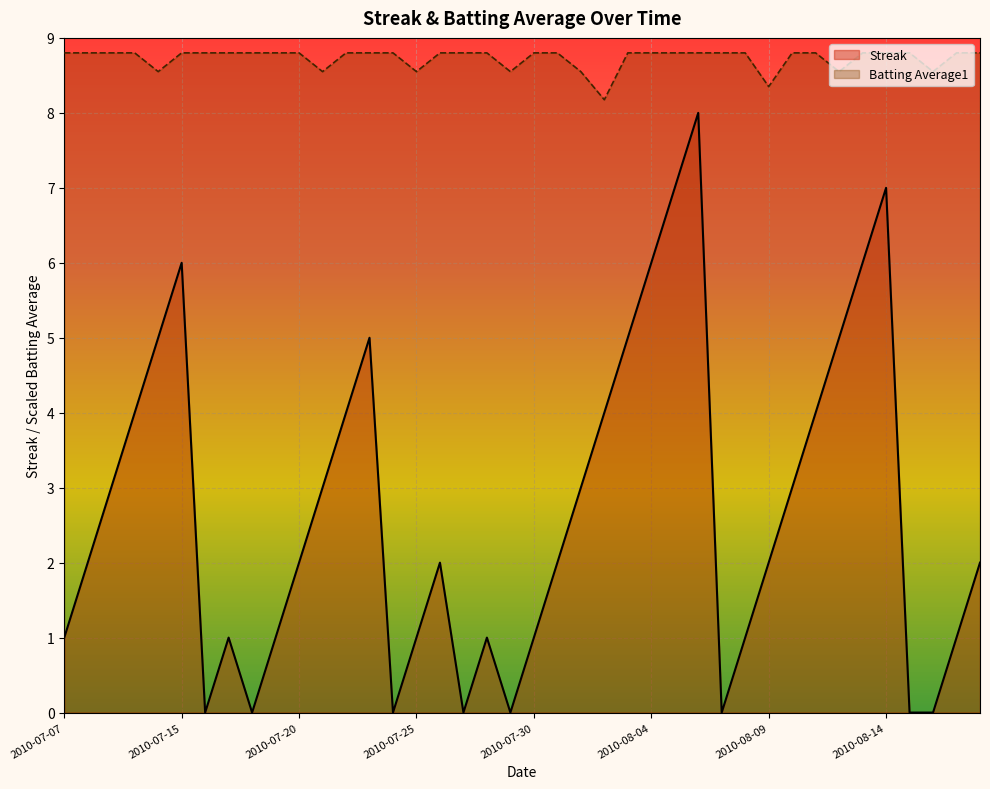

The value of Streak at 34 is 1.6. True or false?

False